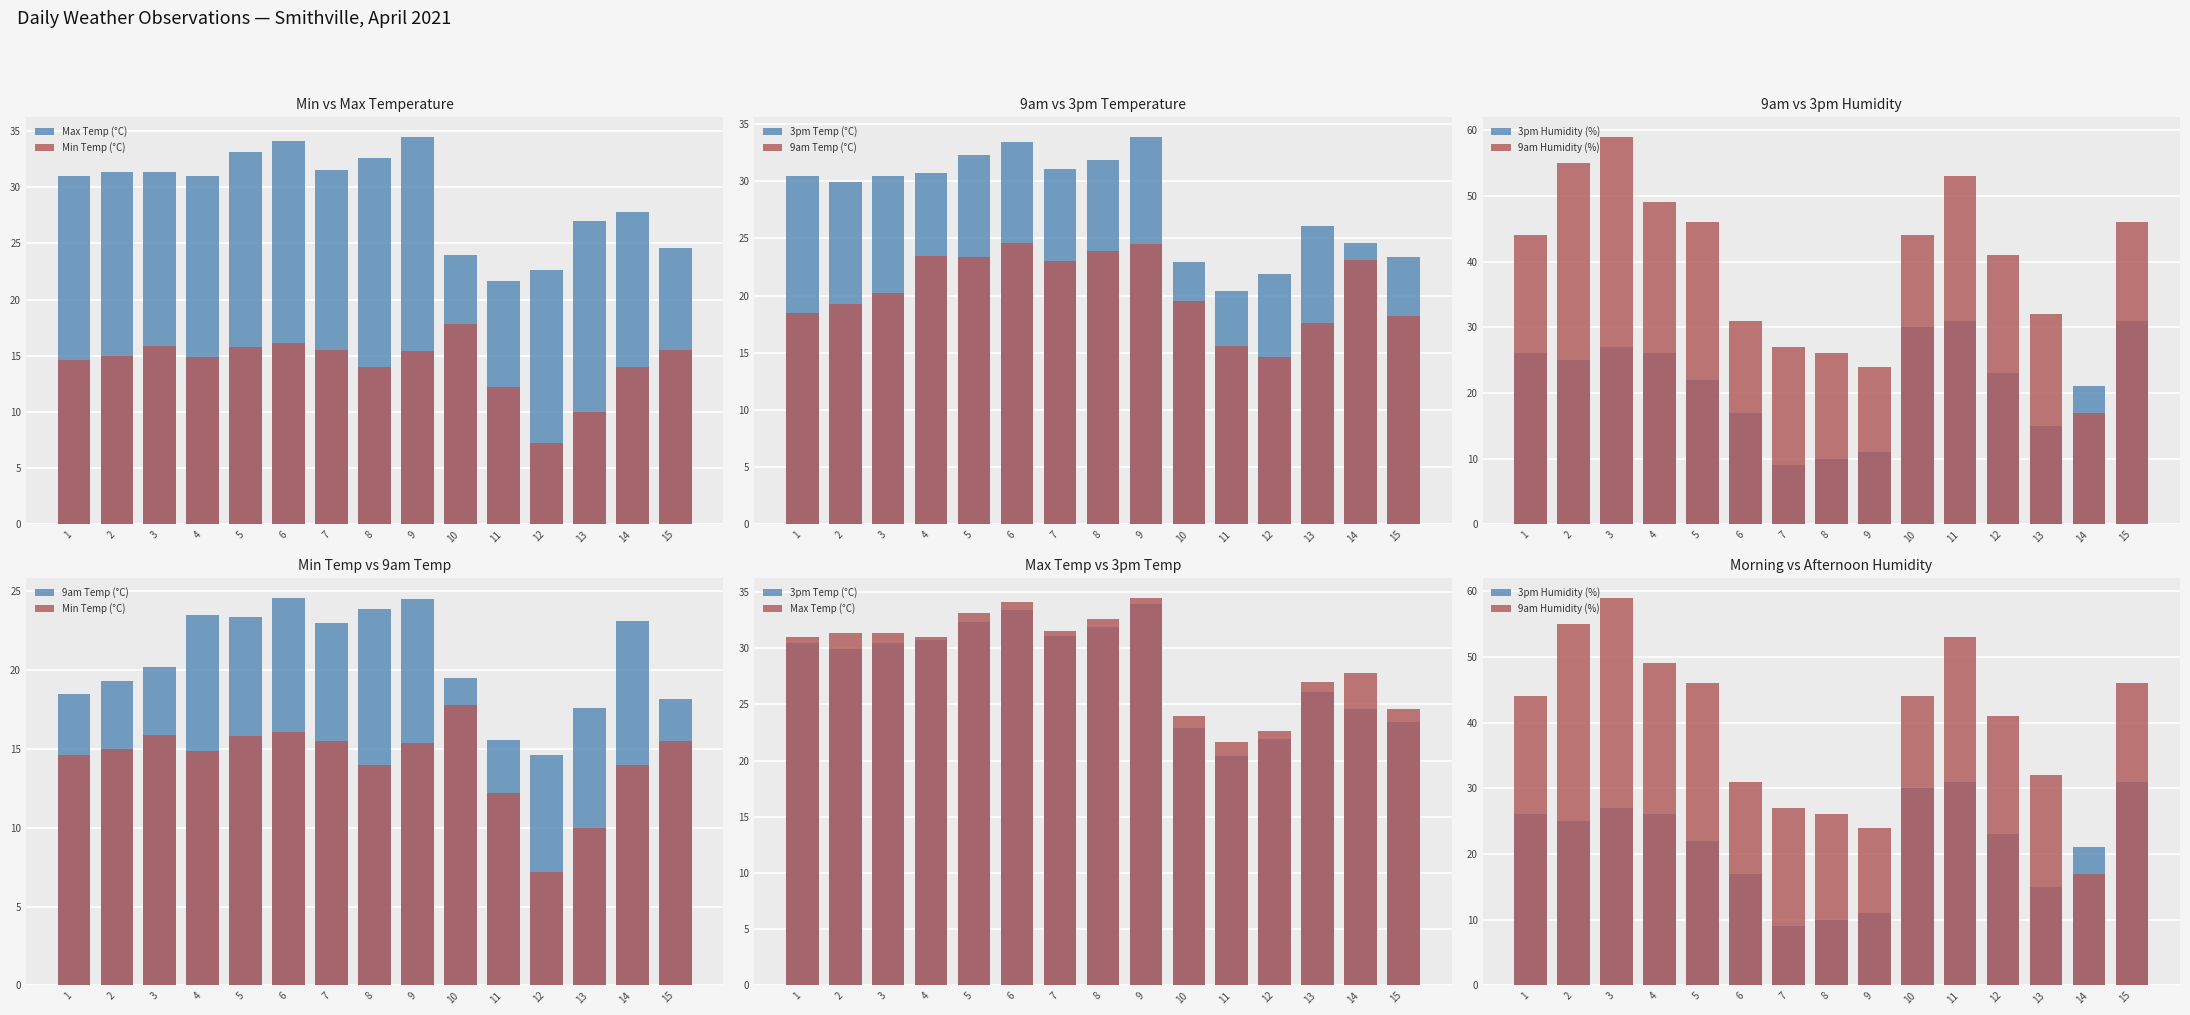

Reading right to left, what are all the values shown in this chart?

Max Temp (°C): 15=24.6	14=27.8	13=27.0	12=22.6	11=21.7	10=24.0	9=34.5	8=32.6	7=31.5	6=34.1	5=33.1	4=31.0	3=31.4	2=31.4	1=31.0
Min Temp (°C): 15=15.5	14=14.0	13=10.0	12=7.2	11=12.2	10=17.8	9=15.4	8=14.0	7=15.5	6=16.1	5=15.8	4=14.9	3=15.9	2=15.0	1=14.6
3pm Temp (°C): 15=23.4	14=24.6	13=26.1	12=21.9	11=20.4	10=22.9	9=33.9	8=31.9	7=31.1	6=33.4	5=32.3	4=30.7	3=30.5	2=29.9	1=30.5
9am Temp (°C): 15=18.2	14=23.1	13=17.6	12=14.6	11=15.6	10=19.5	9=24.5	8=23.9	7=23.0	6=24.6	5=23.4	4=23.5	3=20.2	2=19.3	1=18.5
3pm Humidity (%): 15=31.0	14=21.0	13=15.0	12=23.0	11=31.0	10=30.0	9=11.0	8=10.0	7=9.0	6=17.0	5=22.0	4=26.0	3=27.0	2=25.0	1=26.0
9am Humidity (%): 15=46.0	14=17.0	13=32.0	12=41.0	11=53.0	10=44.0	9=24.0	8=26.0	7=27.0	6=31.0	5=46.0	4=49.0	3=59.0	2=55.0	1=44.0